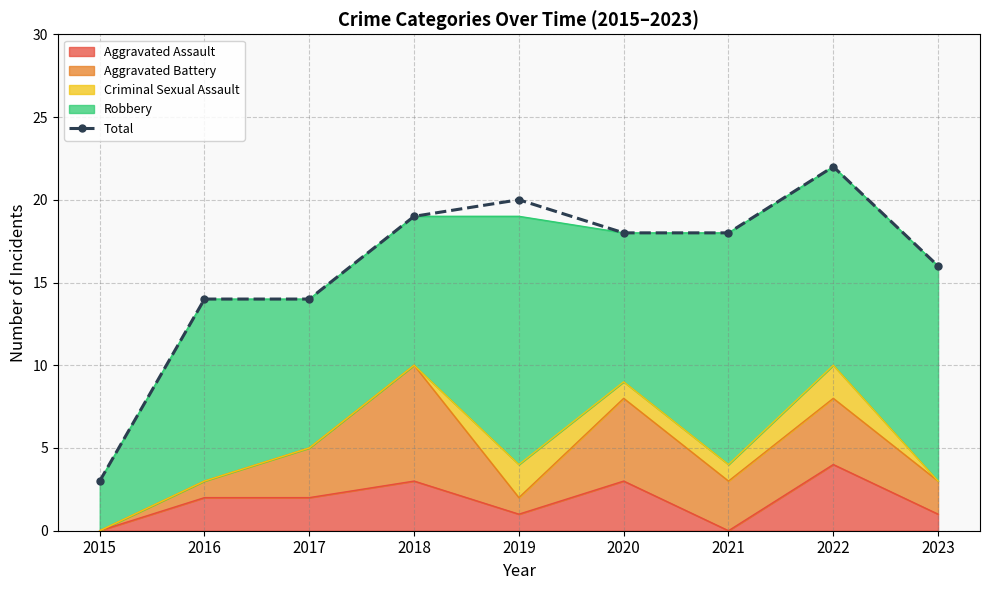

Approximately how many times larger is the value at 2020 compared to 2015?

6.0